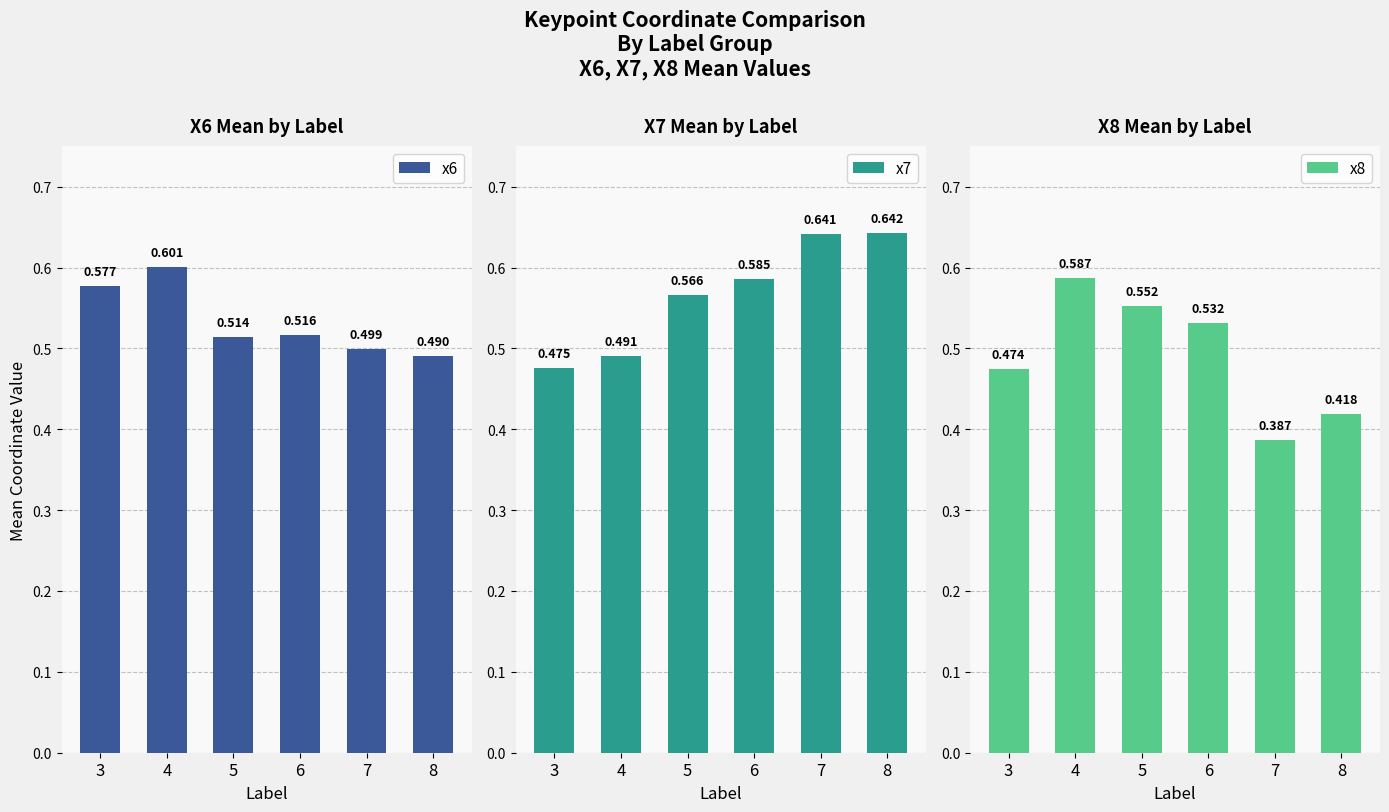

Between 3 and 8, which series saw the biggest shift?

x7